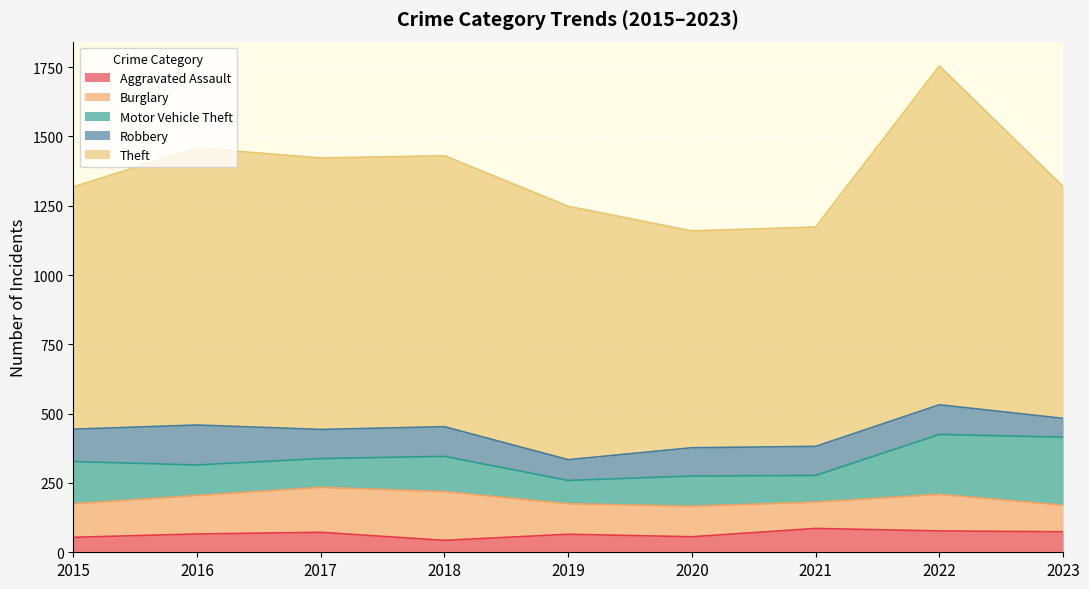

Rank the series by their maximum value, from highest to lowest.

Theft, Motor Vehicle Theft, Burglary, Robbery, Aggravated Assault